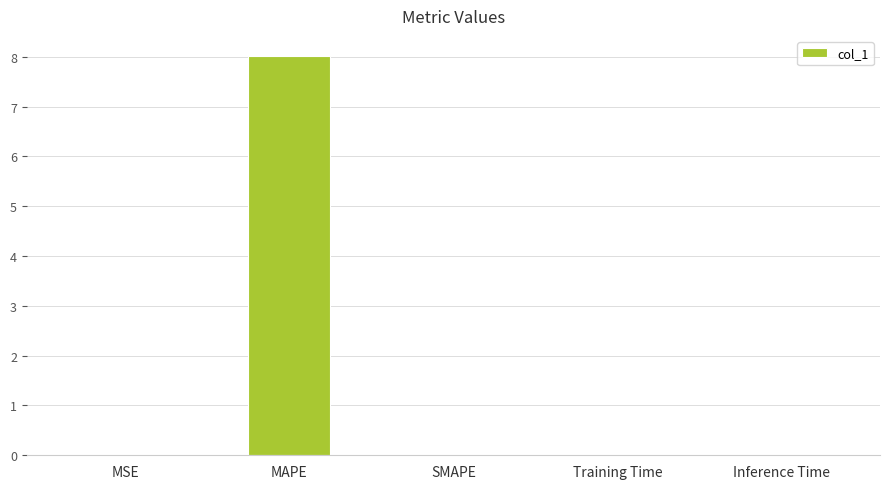

What is the greatest value displayed?

8.0